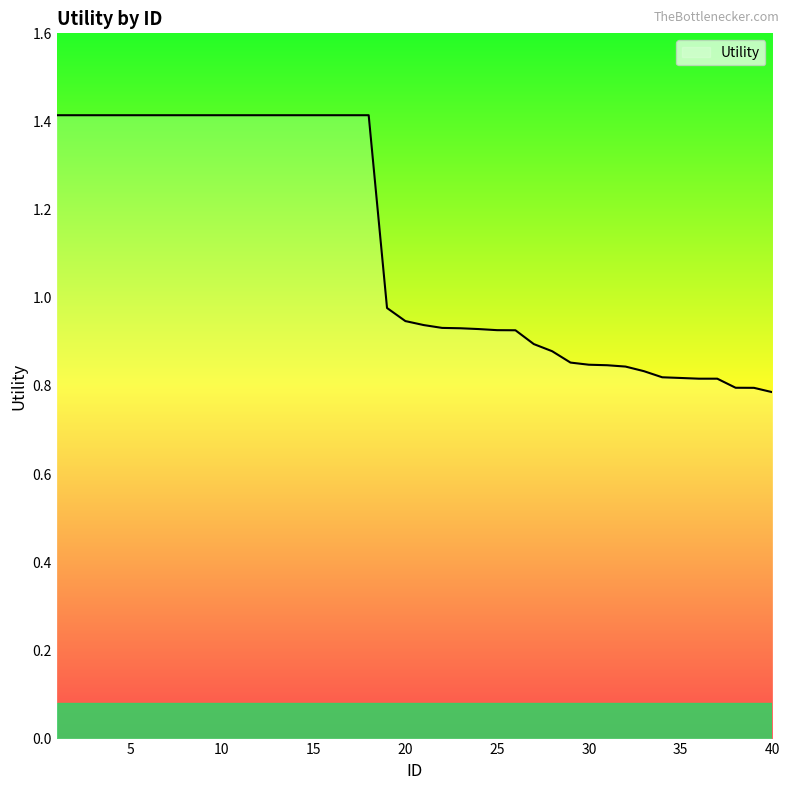

What is the maximum value shown in the chart?

1.4